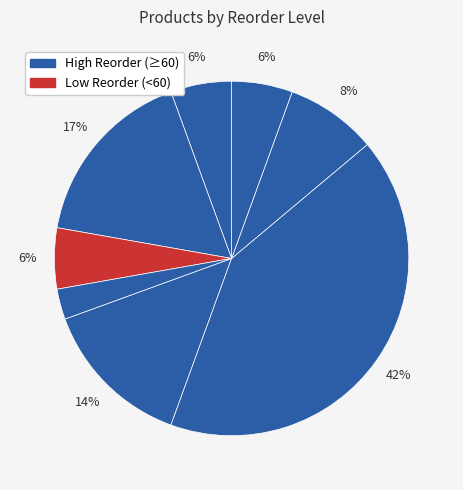

How many slices are in this pie chart?

8